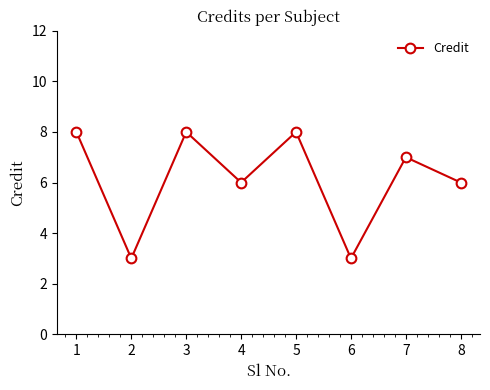

The value at 2 is 3. True or false?

True